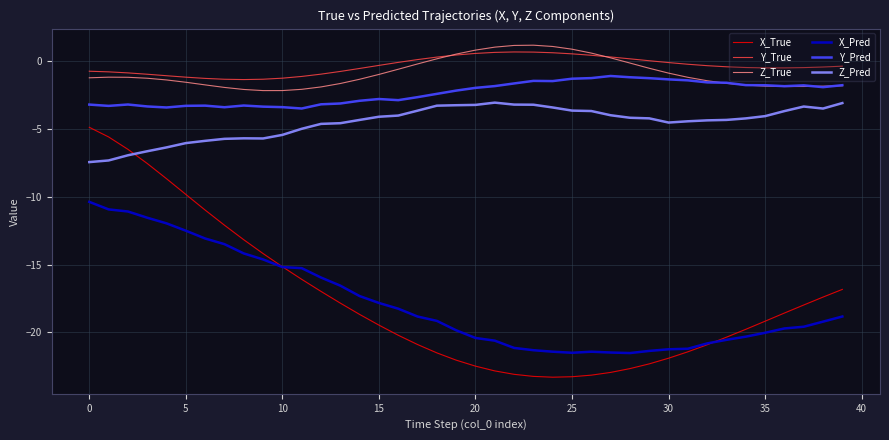

What is the minimum value for X_True?

-23.3